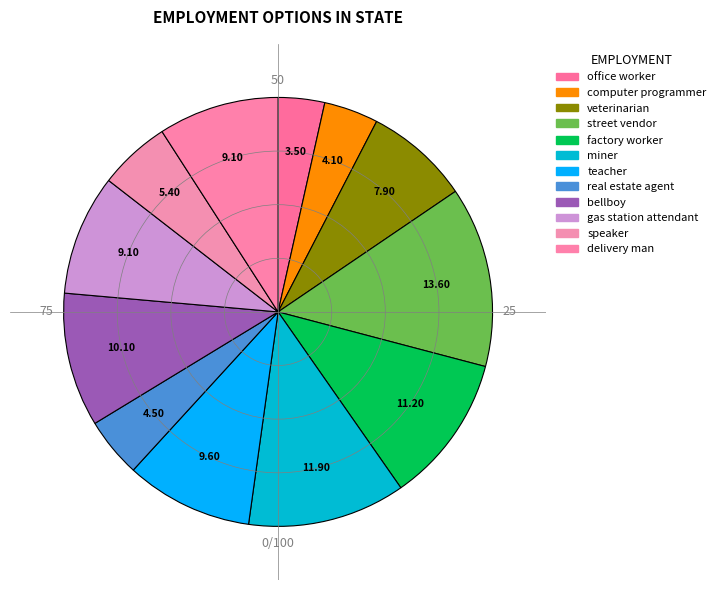

How many slices are in this pie chart?

12